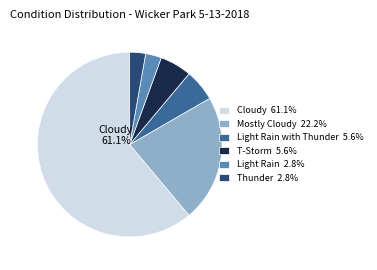

Approximately how many times larger is the value at Light Rain 2.8% compared to Thunder 2.8%?

1.0